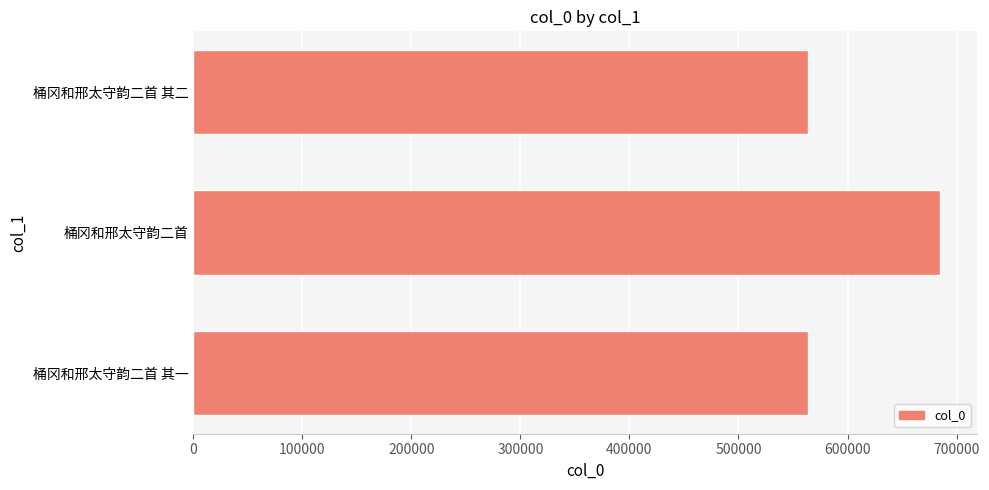

What is the change in value from 桶冈和邢太守韵二首 其一 to 桶冈和邢太守韵二首?

+120616